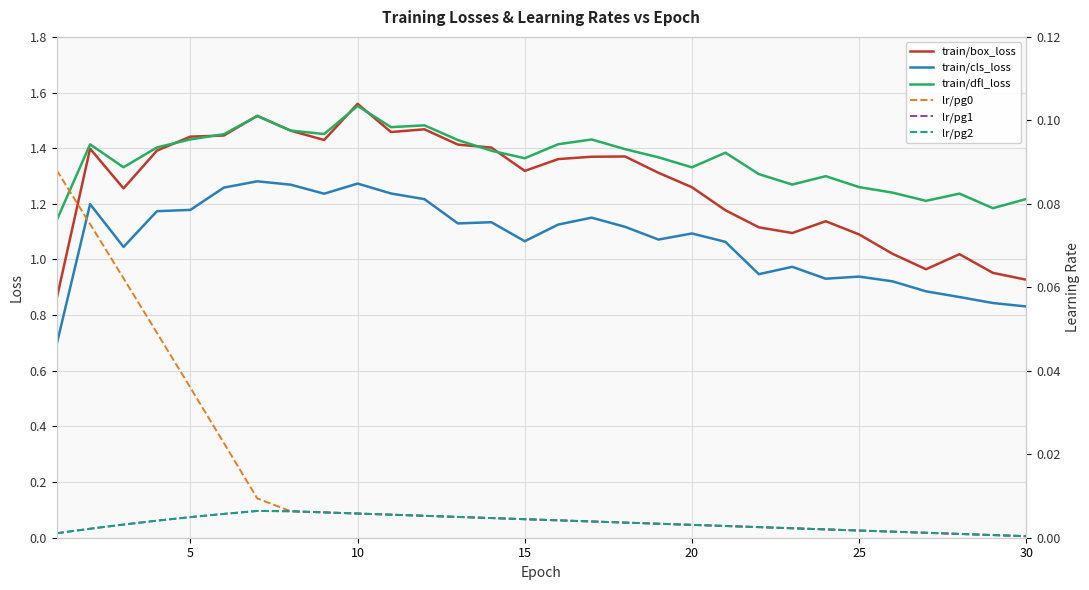

Reading left to right, list all the values displayed in this chart.

train/box_loss: 0.9	1.4	1.3	1.4	1.4	1.4	1.5	1.5	1.4	1.6	1.5	1.5	1.4	1.4	1.3	1.4	1.4	1.4	1.3	1.3	1.2	1.1	1.1	1.1	1.1	1.0	1.0	1.0	1.0	0.9
train/cls_loss: 0.7	1.2	1.0	1.2	1.2	1.3	1.3	1.3	1.2	1.3	1.2	1.2	1.1	1.1	1.1	1.1	1.2	1.1	1.1	1.1	1.1	0.9	1.0	0.9	0.9	0.9	0.9	0.9	0.8	0.8
train/dfl_loss: 1.1	1.4	1.3	1.4	1.4	1.5	1.5	1.5	1.5	1.6	1.5	1.5	1.4	1.4	1.4	1.4	1.4	1.4	1.4	1.3	1.4	1.3	1.3	1.3	1.3	1.2	1.2	1.2	1.2	1.2
lr/pg0: 0.1	0.1	0.1	0.0	0.0	0.0	0.0	0.0	0.0	0.0	0.0	0.0	0.0	0.0	0.0	0.0	0.0	0.0	0.0	0.0	0.0	0.0	0.0	0.0	0.0	0.0	0.0	0.0	0.0	0.0
lr/pg1: 0.0	0.0	0.0	0.0	0.0	0.0	0.0	0.0	0.0	0.0	0.0	0.0	0.0	0.0	0.0	0.0	0.0	0.0	0.0	0.0	0.0	0.0	0.0	0.0	0.0	0.0	0.0	0.0	0.0	0.0
lr/pg2: 0.0	0.0	0.0	0.0	0.0	0.0	0.0	0.0	0.0	0.0	0.0	0.0	0.0	0.0	0.0	0.0	0.0	0.0	0.0	0.0	0.0	0.0	0.0	0.0	0.0	0.0	0.0	0.0	0.0	0.0